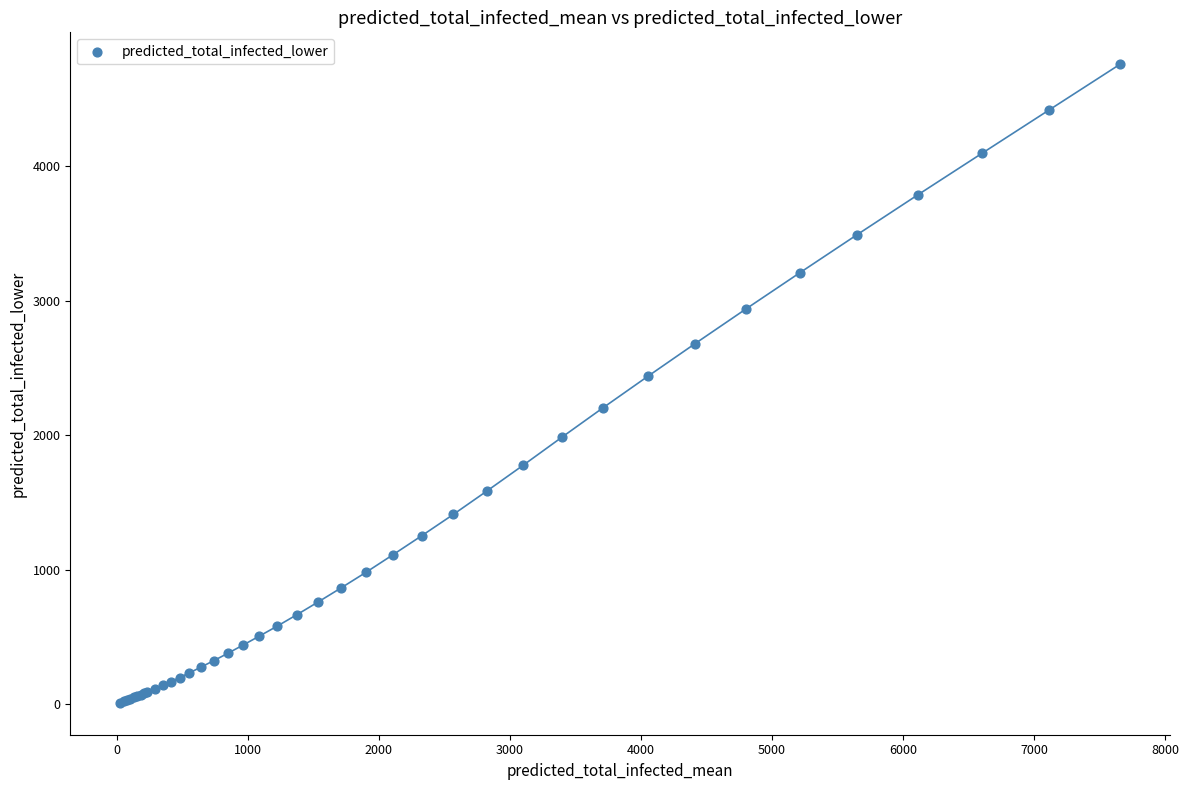

What Y value in the scatter plot is closest to 2383?

2436